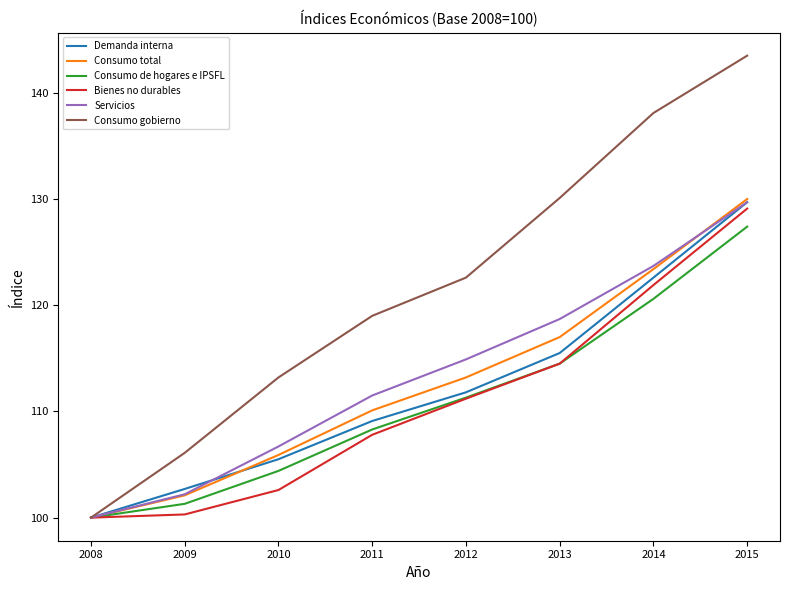

Is it true that Demanda interna equals 122.6 at 2014?

True